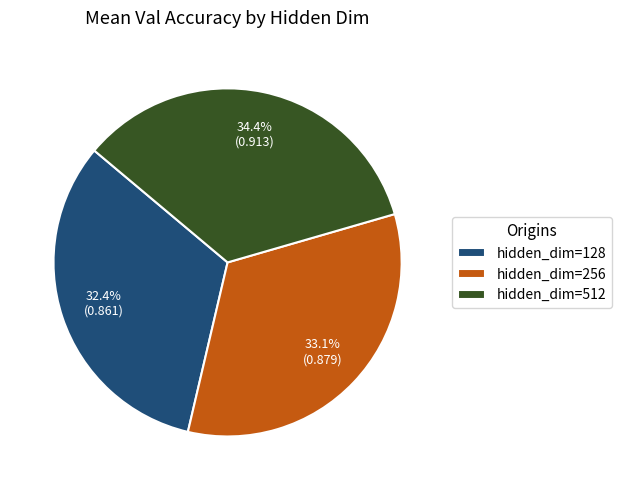

Is the sum of hidden_dim=512 and hidden_dim=128 greater than half?

Yes